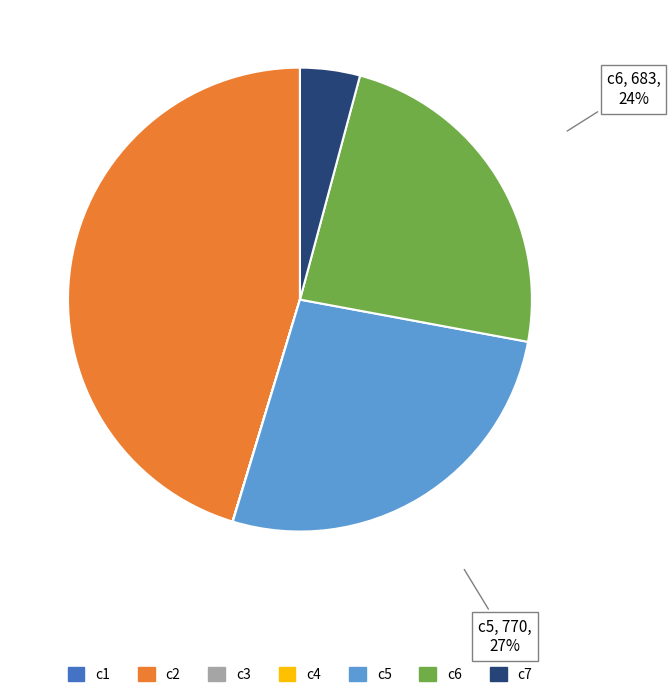

Is it true that c6 is 33% of the pie?

False